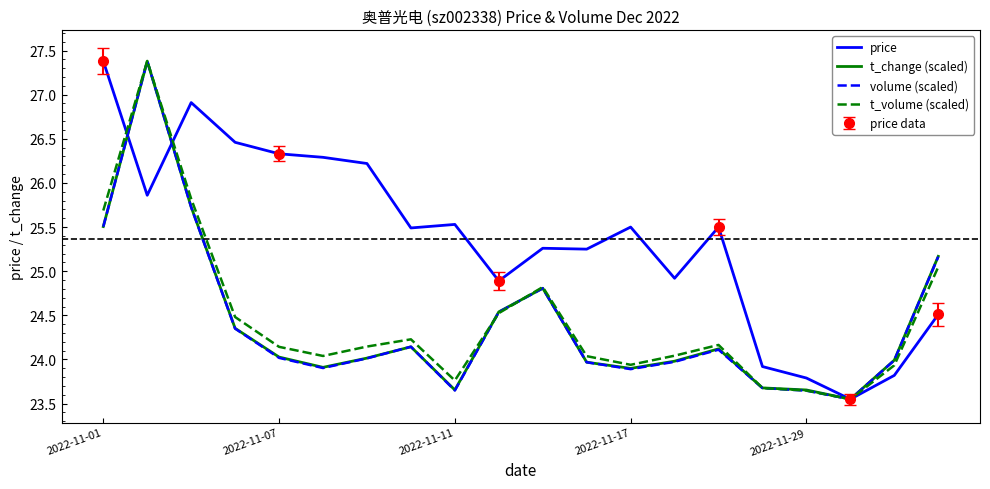

What is the difference between the t_volume (scaled) values at 6 and 10?

0.7